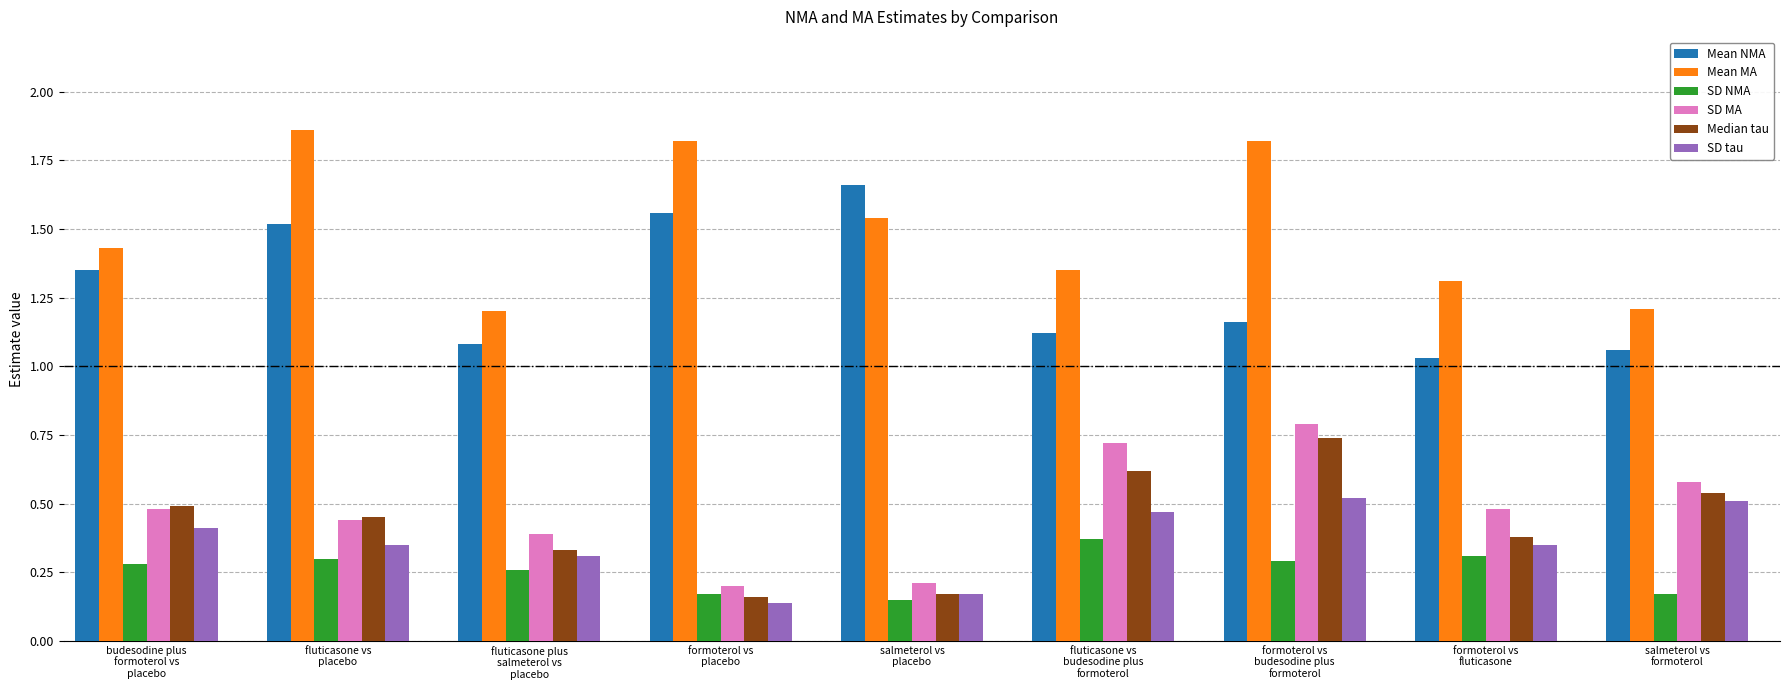

Which series has the largest total across all categories?

Mean MA